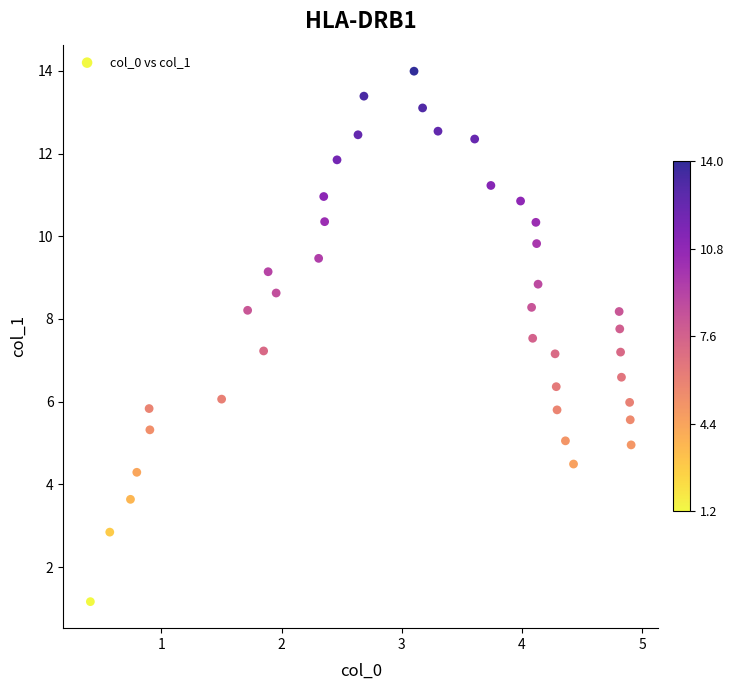

What is the range of X values (max minus min)?

4.5